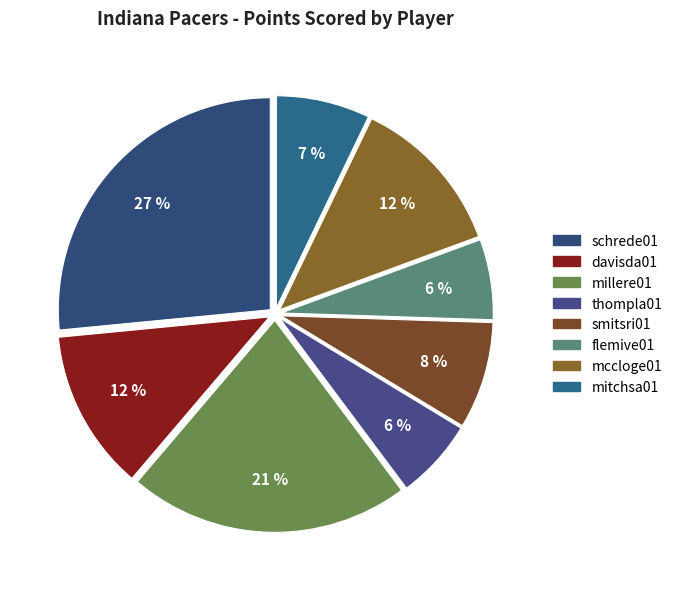

What percentage is the flemive01 slice, to the nearest percent?

6%